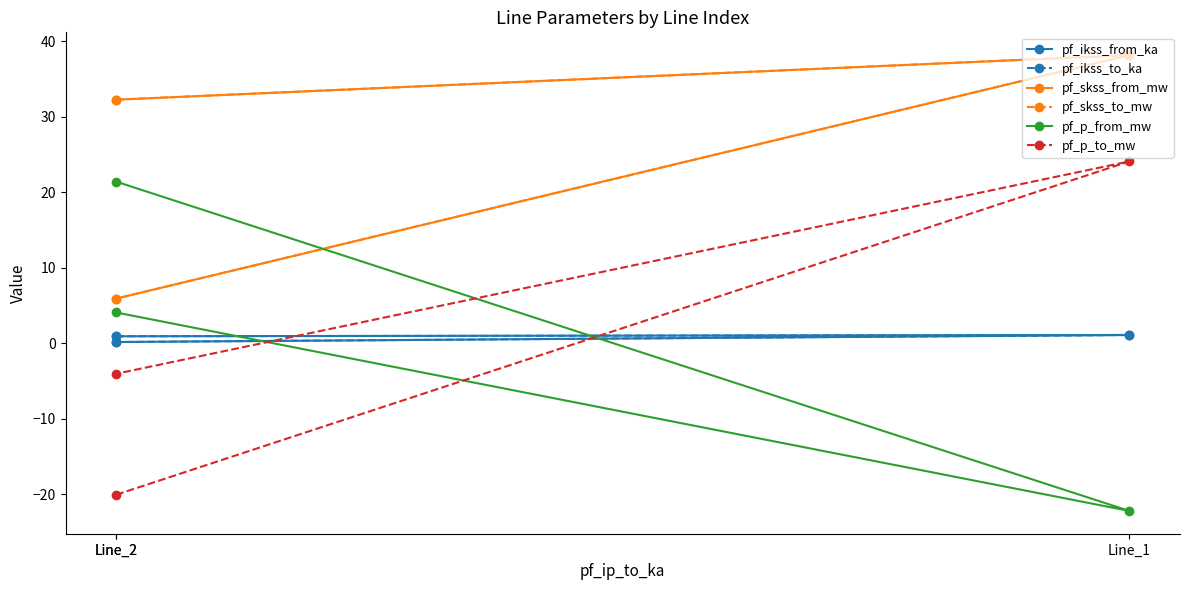

What is the maximum value for pf_p_from_mw?

21.4